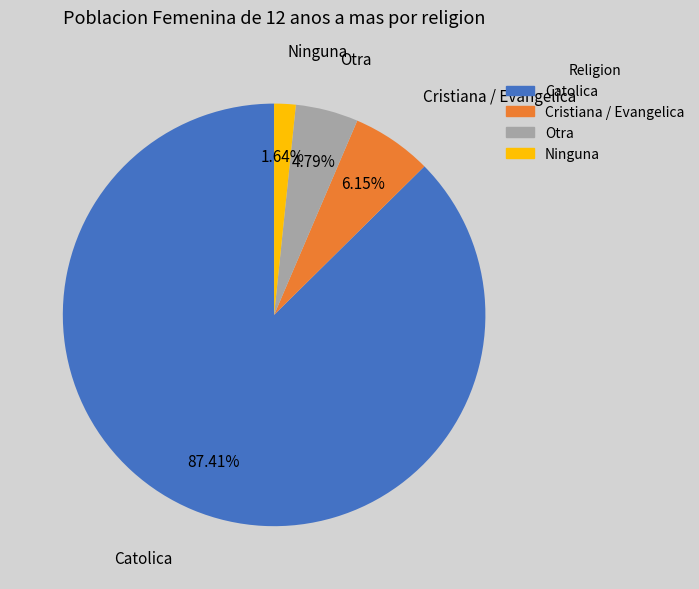

Approximately how many times larger is the value at Otra compared to Ninguna?

2.9